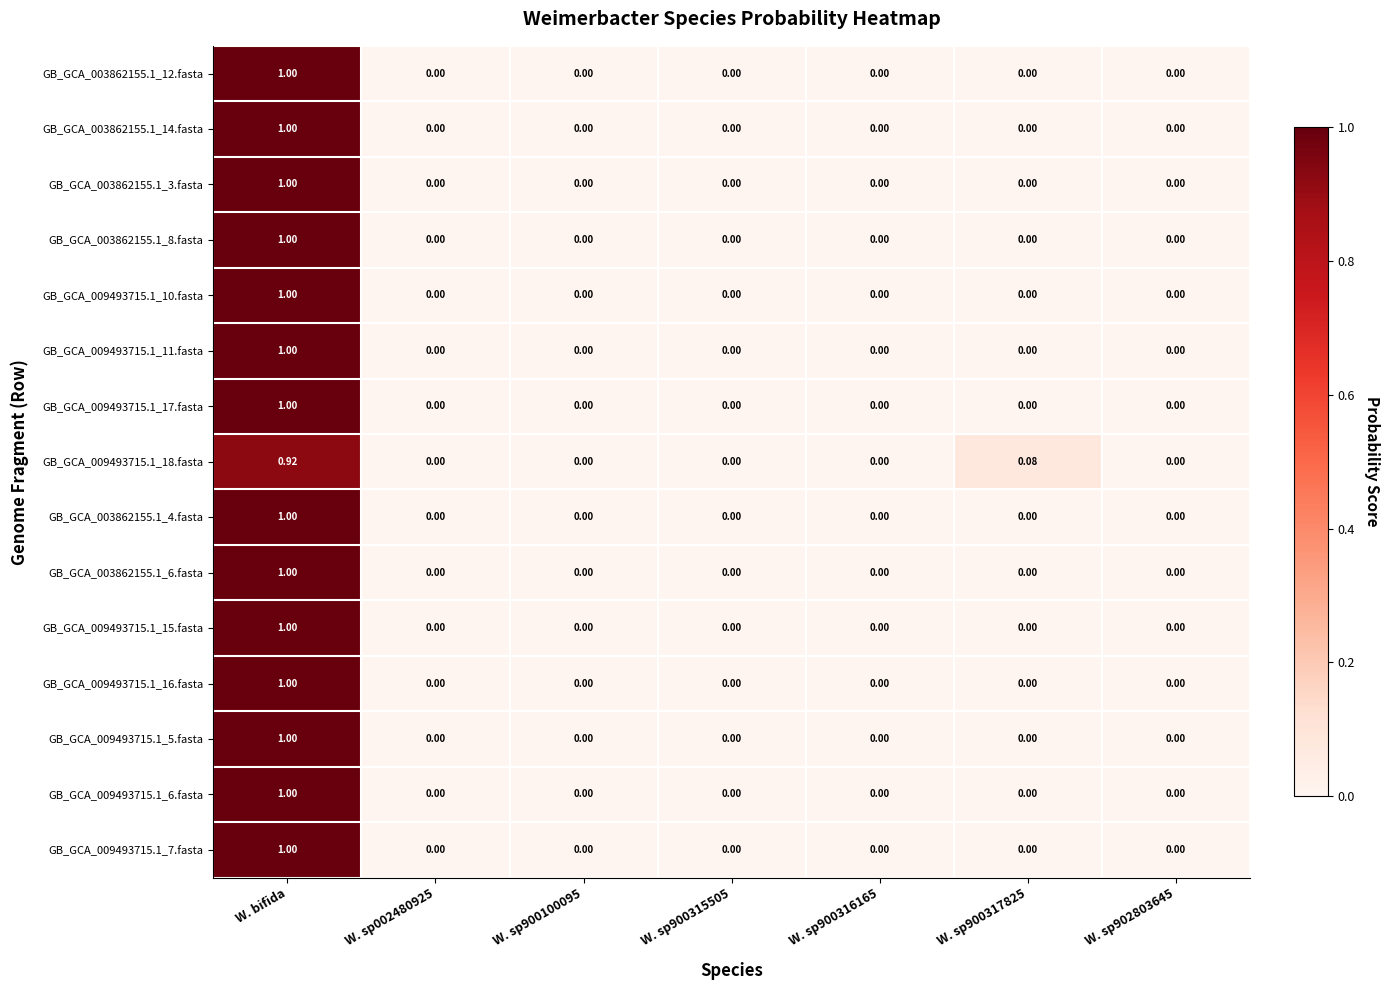

At which category is the sum across all series the highest?

W. bifida